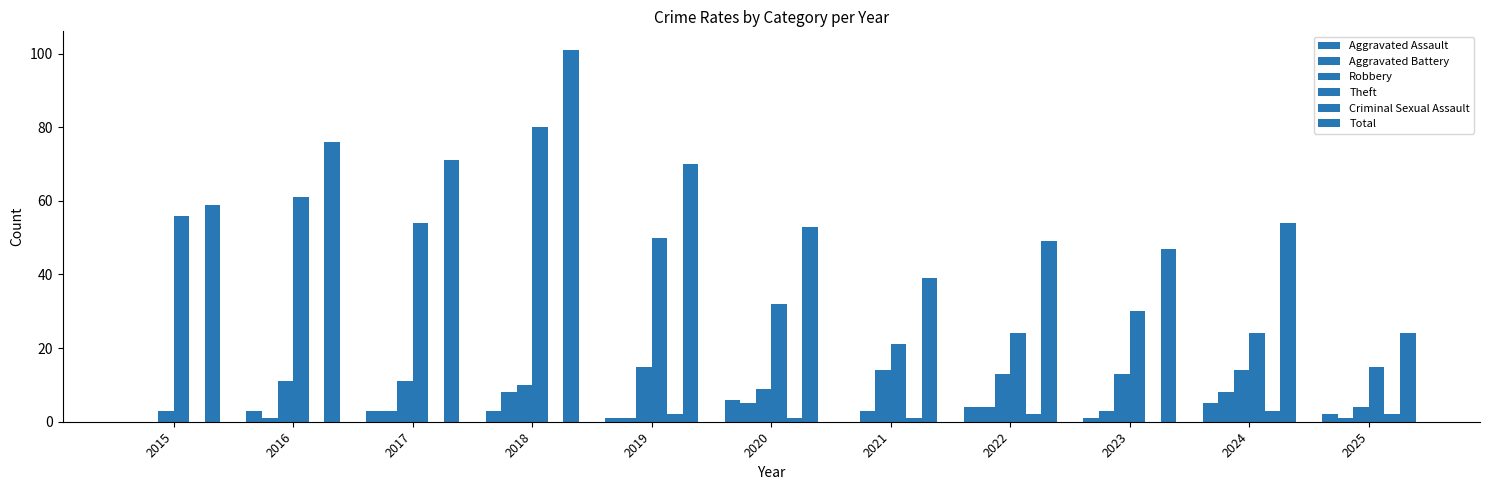

Is the value of Aggravated Assault at 2018 greater than the value of Aggravated Battery at 2020?

No